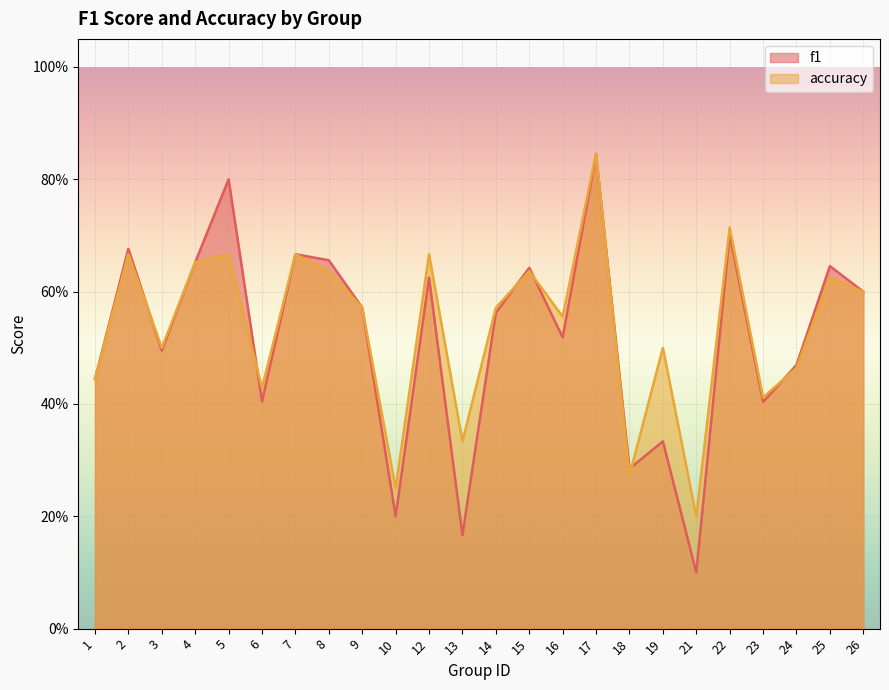

What is the value of the accuracy point at the 9th from the left?

0.6